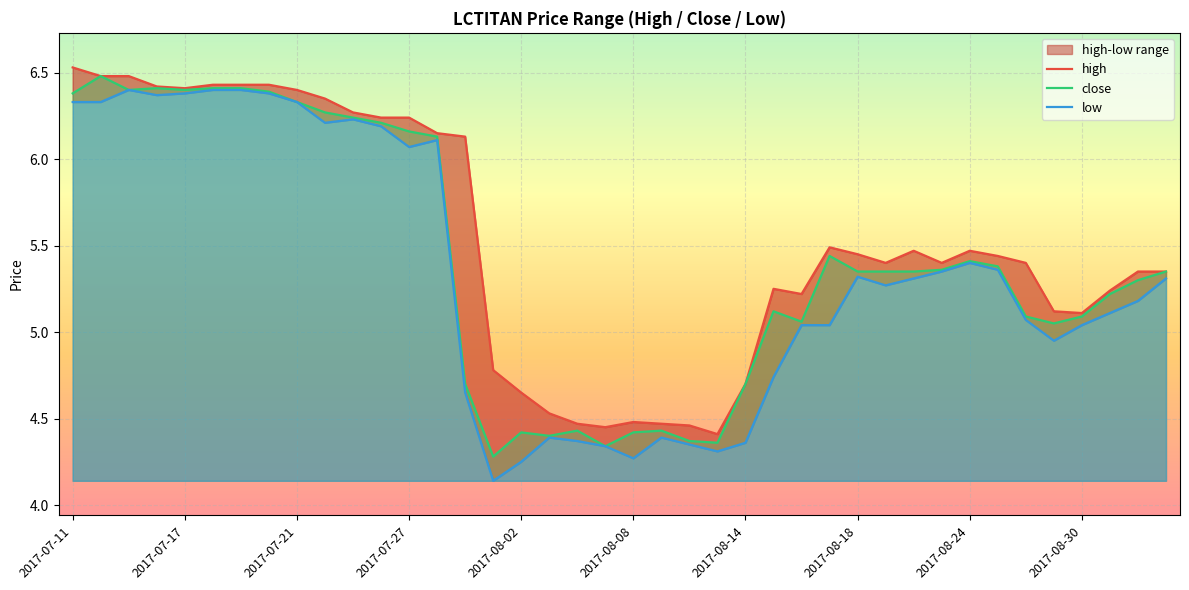

What is the highest value of the close series?

6.5